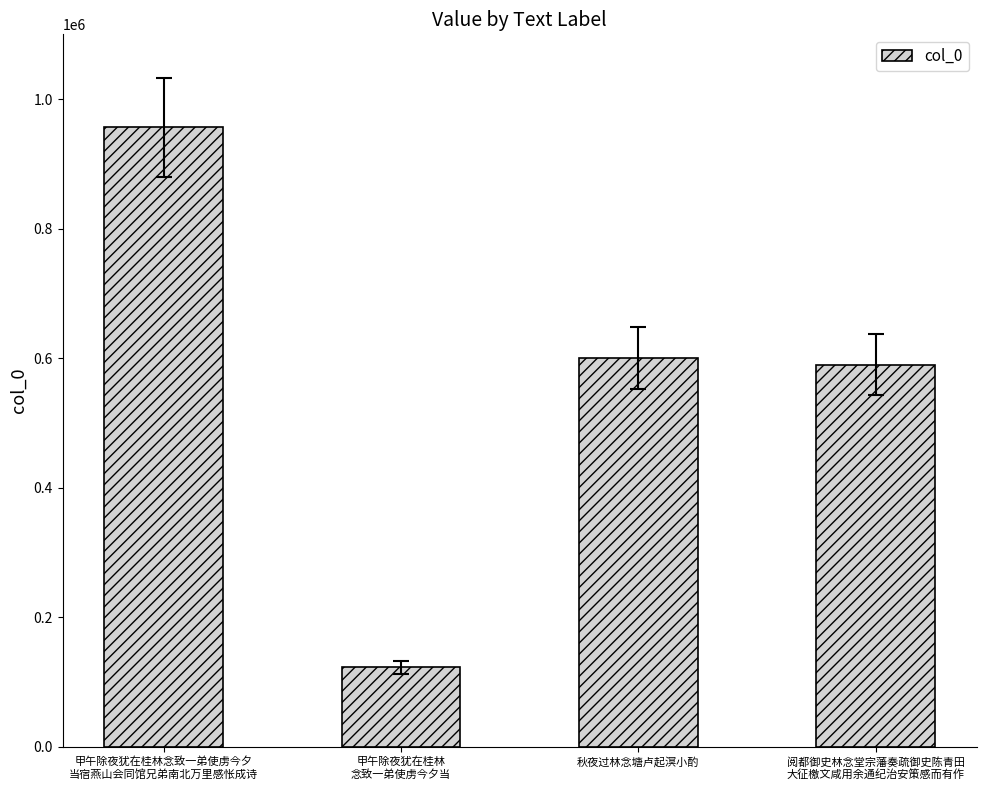

How many distinct data groups are displayed?

1